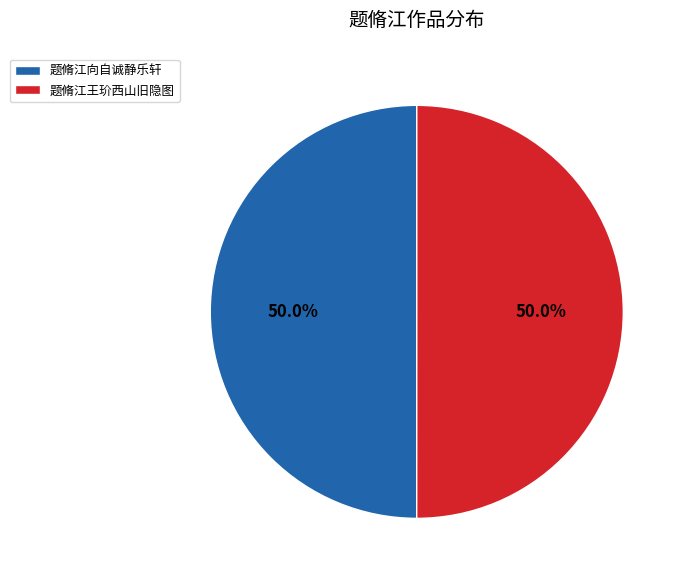

Do 题脩江向自诚静乐轩 and 题脩江王玠西山旧隐图 together represent more than half of the pie?

Yes